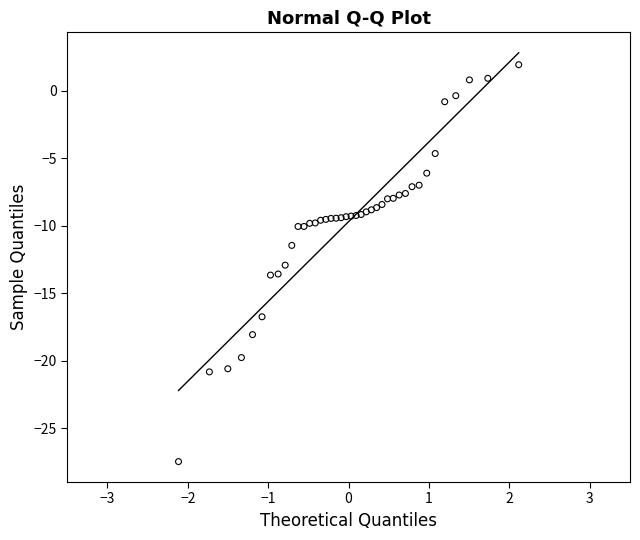

What Y value in the scatter plot is closest to -12?

-11.4